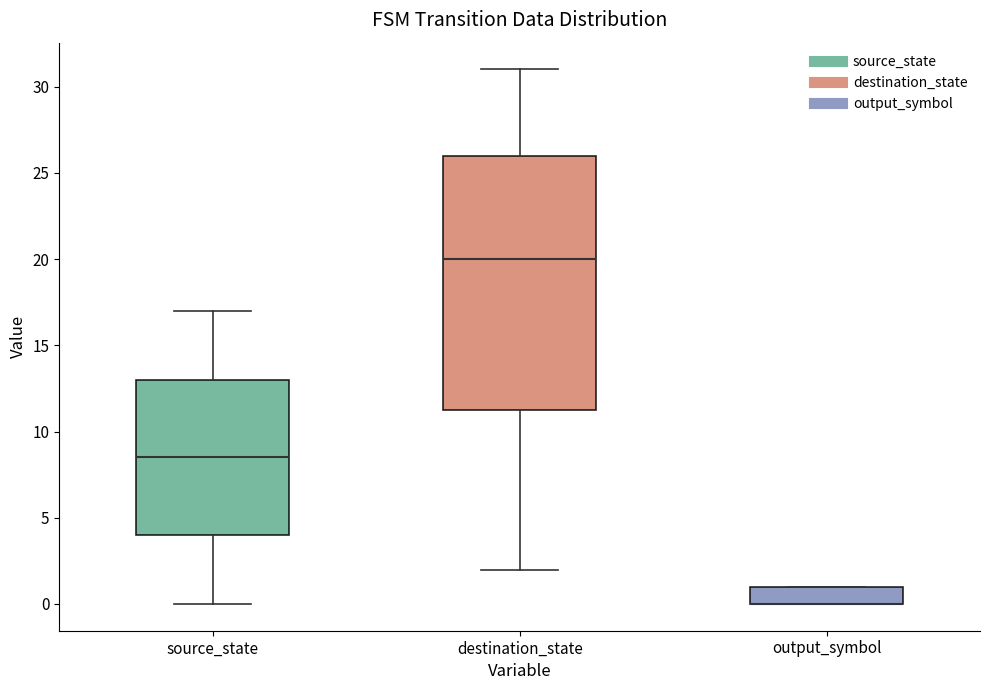

Where is the lower edge of the box for source_state on the y-axis? The values are not printed on the chart, so give them approximately, as read against the axis.

4.0